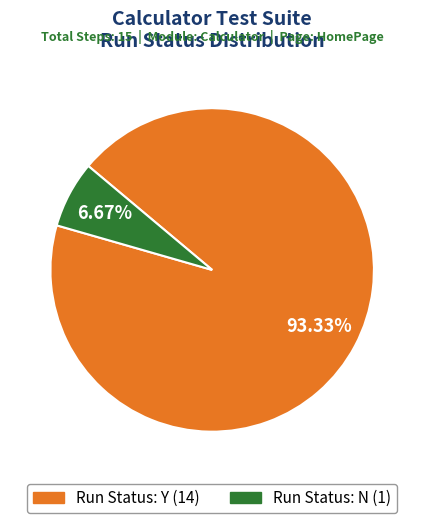

Which category has the smallest portion of the pie?

Run Status: N (1)